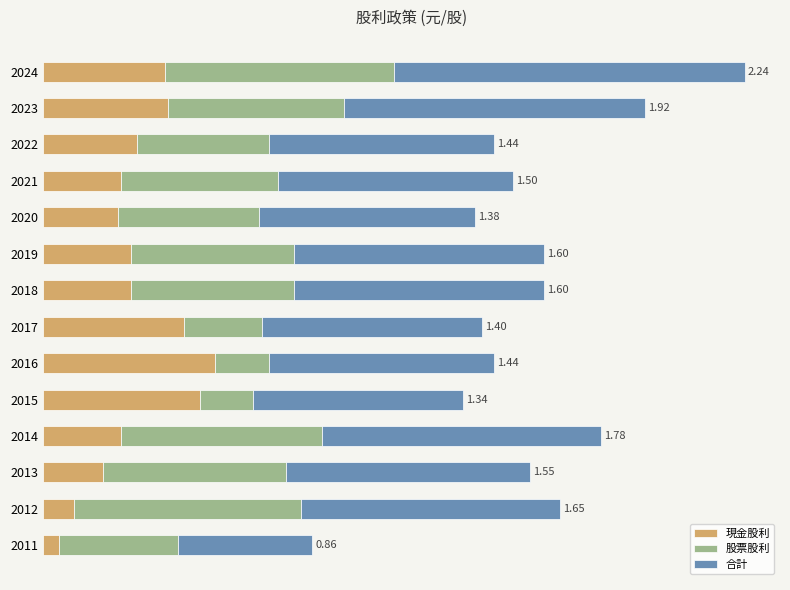

What are all the series names shown in the legend?

現金股利, 股票股利, 合計